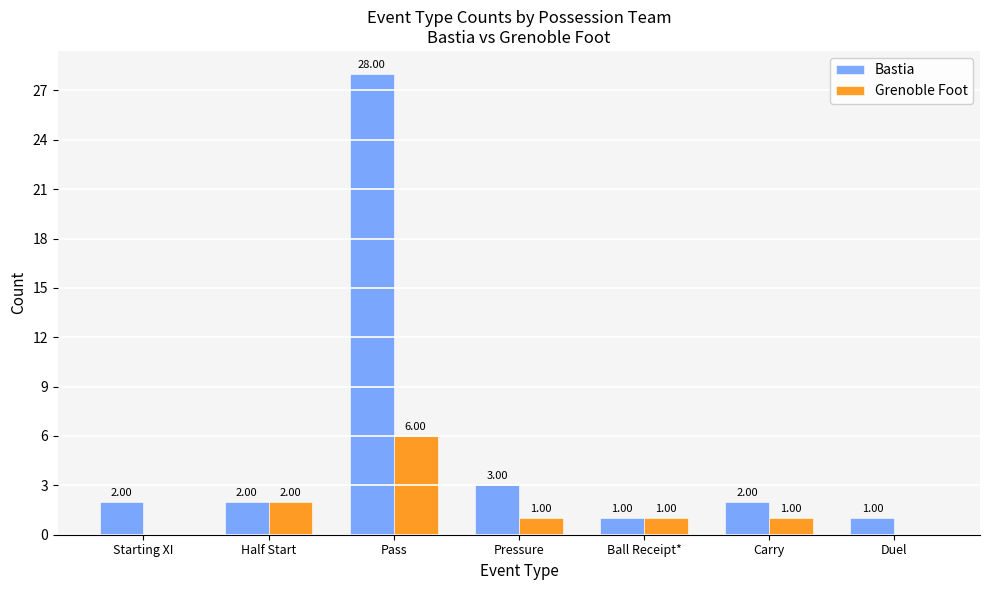

Count the number of categories in the chart.

7